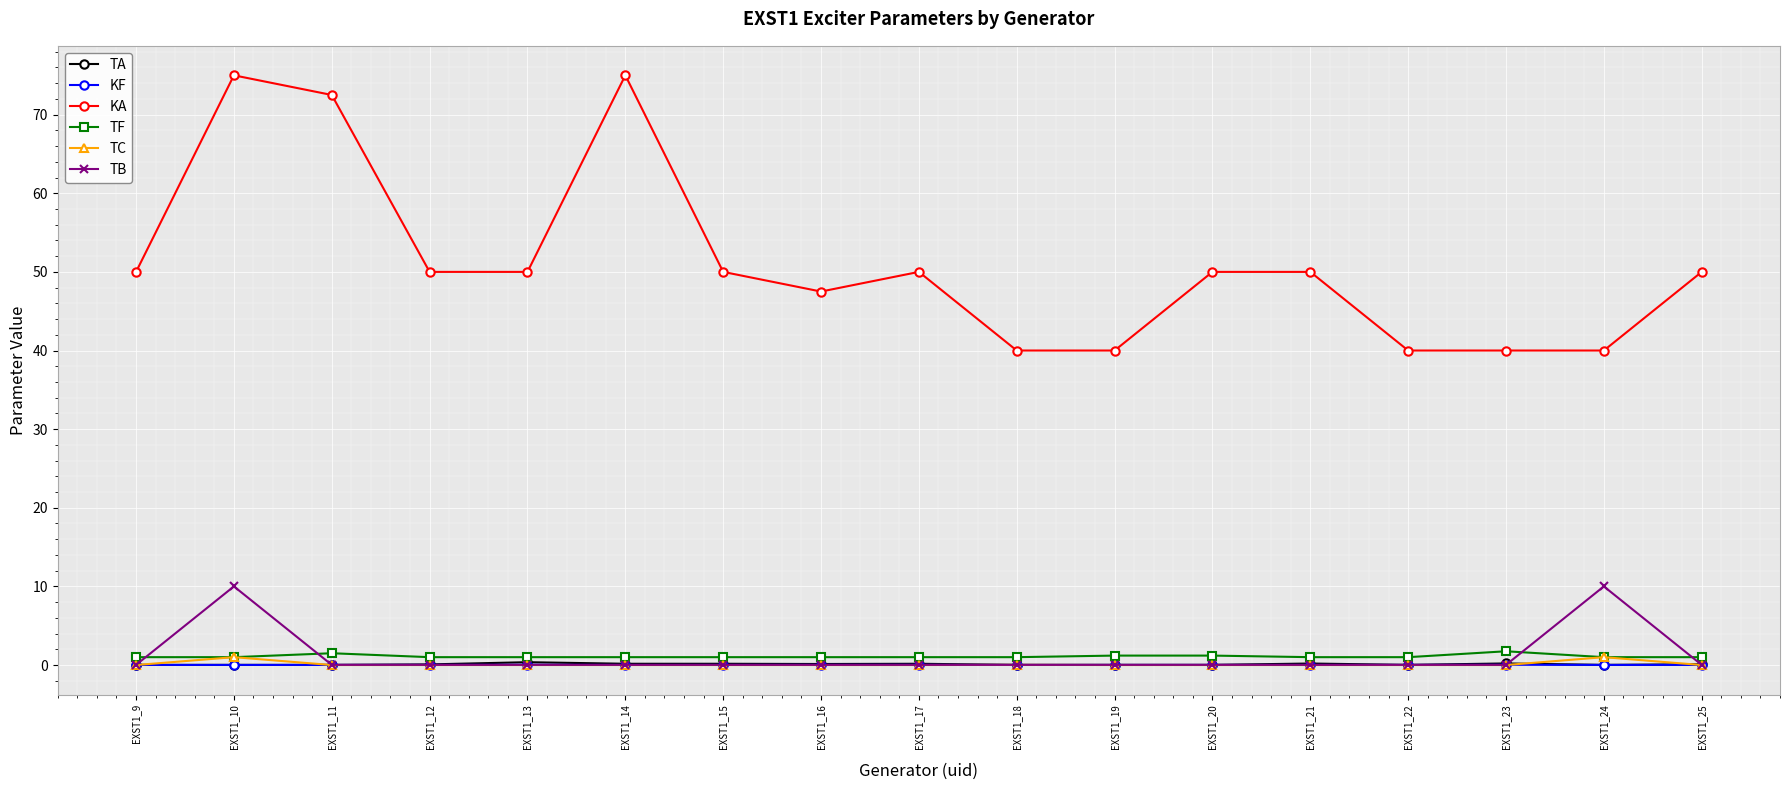

Which series has the largest total across all categories?

KA